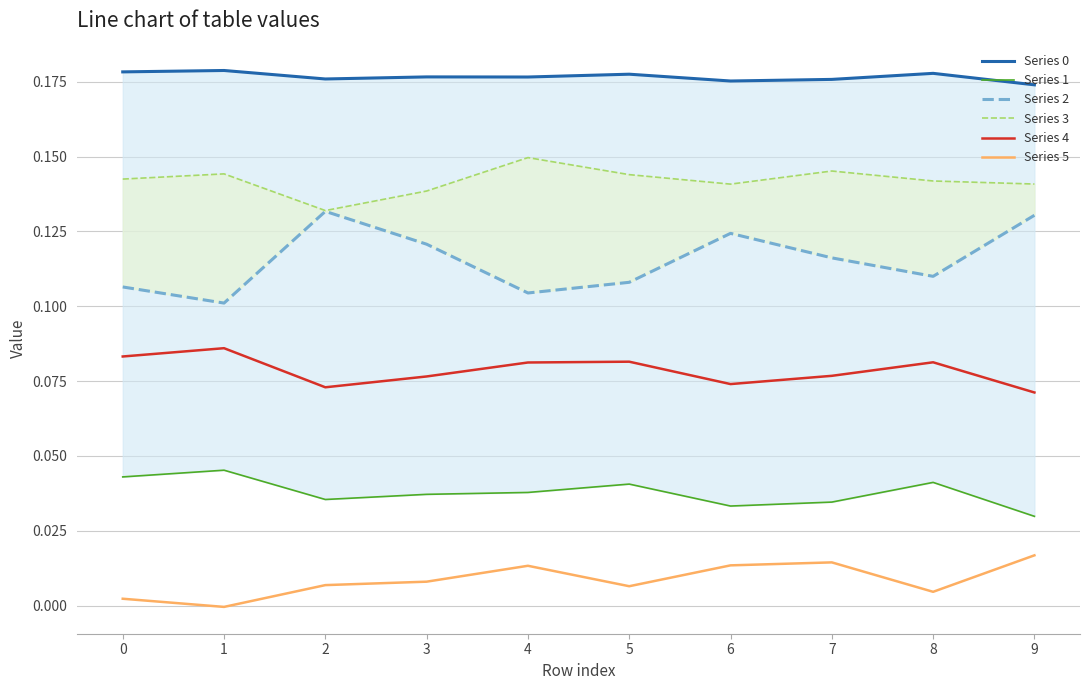

Read the Series 3 value at 3.

0.1